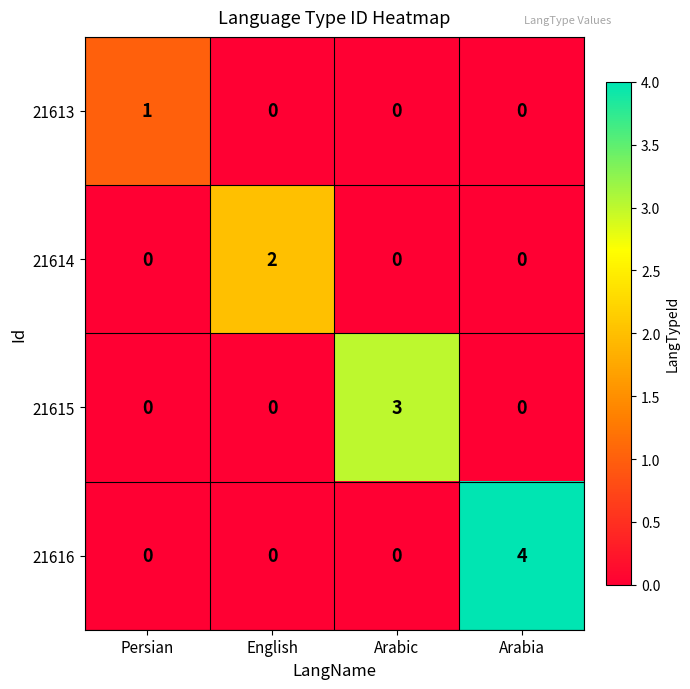

Reading right to left, list all the values displayed in this chart.

21613: Arabia=0	Arabic=0	English=0	Persian=1
21614: Arabia=0	Arabic=0	English=2	Persian=0
21615: Arabia=0	Arabic=3	English=0	Persian=0
21616: Arabia=4	Arabic=0	English=0	Persian=0